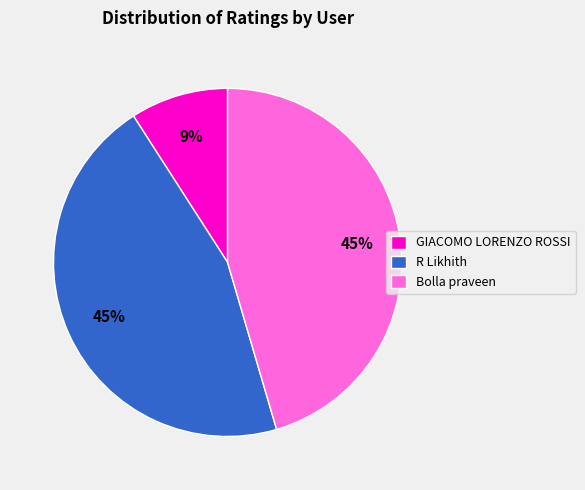

Count the number of slices in the pie.

3